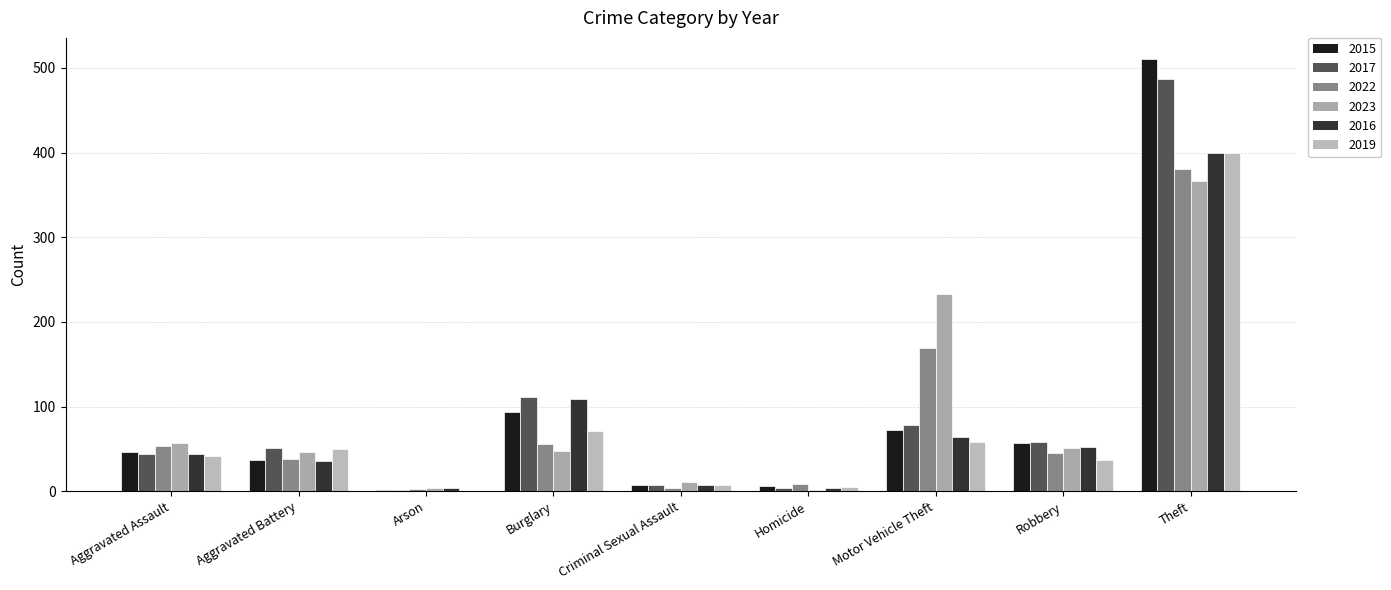

At how many categories does at least one series exceed 498?

1